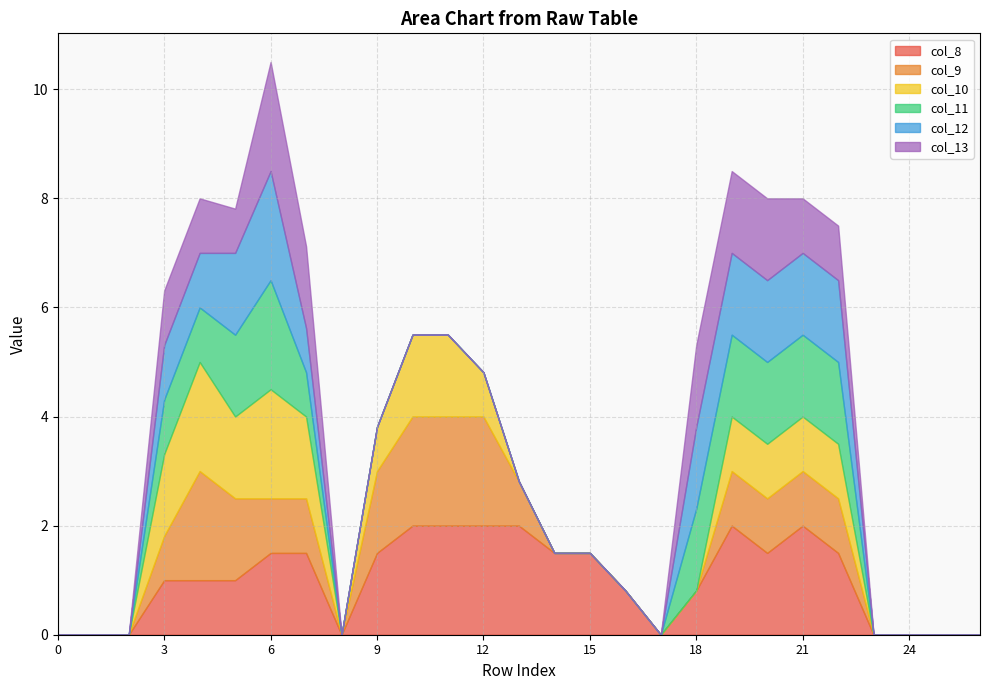

Reading left to right, extract all data points from this chart.

col_8: 0.0	0.0	0.0	1.0	1.0	1.0	1.5	1.5	0.0	1.5	2.0	2.0	2.0	2.0	1.5	1.5	0.8	0.0	0.8	2.0	1.5	2.0	1.5	0.0	0.0	0.0	0.0
col_9: 0.0	0.0	0.0	0.8	2.0	1.5	1.0	1.0	0.0	1.5	2.0	2.0	2.0	0.8	0.0	0.0	0.0	0.0	0.0	1.0	1.0	1.0	1.0	0.0	0.0	0.0	0.0
col_10: 0.0	0.0	0.0	1.5	2.0	1.5	2.0	1.5	0.0	0.8	1.5	1.5	0.8	0.0	0.0	0.0	0.0	0.0	0.0	1.0	1.0	1.0	1.0	0.0	0.0	0.0	0.0
col_11: 0.0	0.0	0.0	1.0	1.0	1.5	2.0	0.8	0.0	0.0	0.0	0.0	0.0	0.0	0.0	0.0	0.0	0.0	1.5	1.5	1.5	1.5	1.5	0.0	0.0	0.0	0.0
col_12: 0.0	0.0	0.0	1.0	1.0	1.5	2.0	0.8	0.0	0.0	0.0	0.0	0.0	0.0	0.0	0.0	0.0	0.0	1.5	1.5	1.5	1.5	1.5	0.0	0.0	0.0	0.0
col_13: 0.0	0.0	0.0	1.0	1.0	0.8	2.0	1.5	0.0	0.0	0.0	0.0	0.0	0.0	0.0	0.0	0.0	0.0	1.5	1.5	1.5	1.0	1.0	0.0	0.0	0.0	0.0